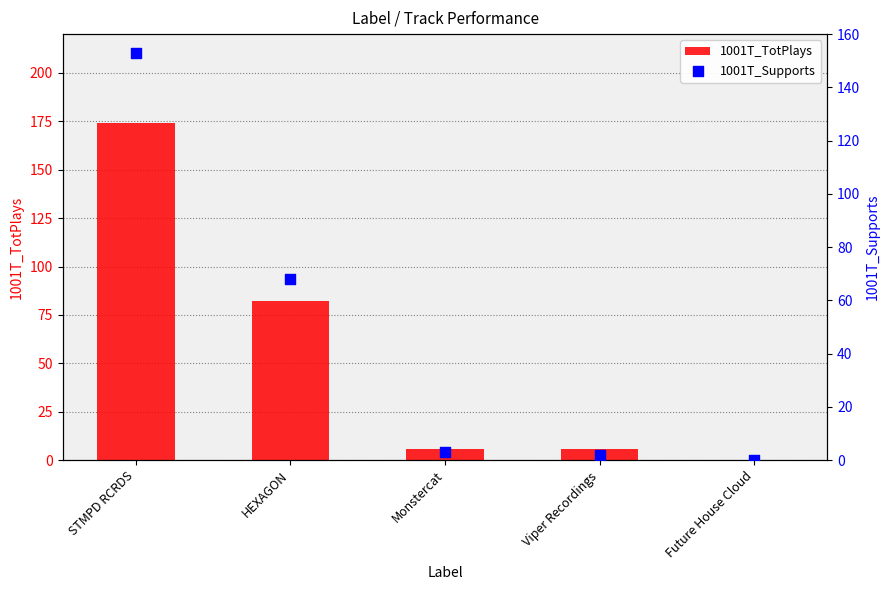

At how many categories does at least one series exceed 103?

1